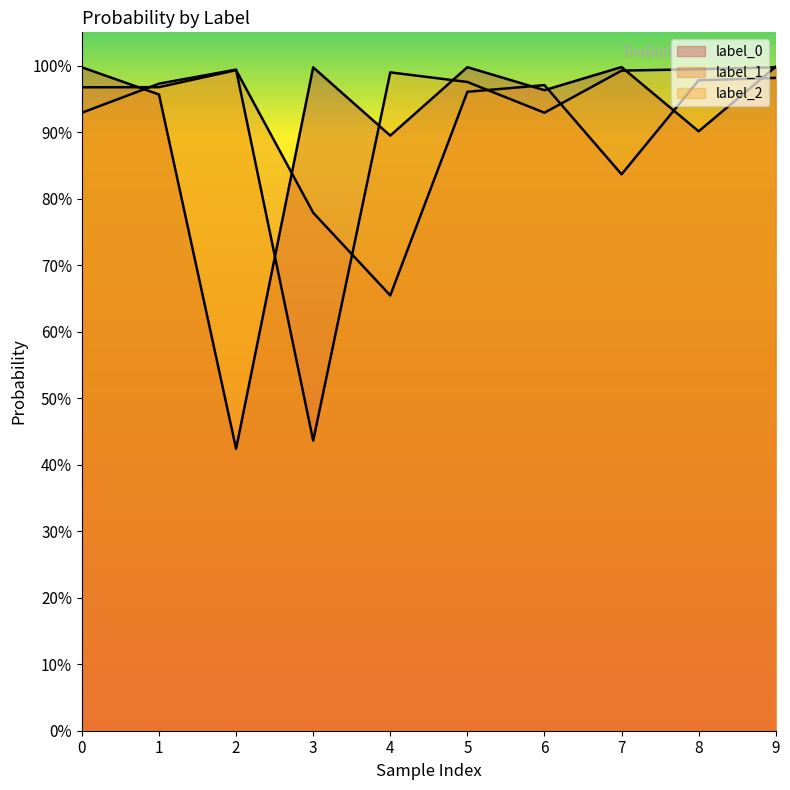

The label_2 series shows 1.0 at 5. True or false?

True